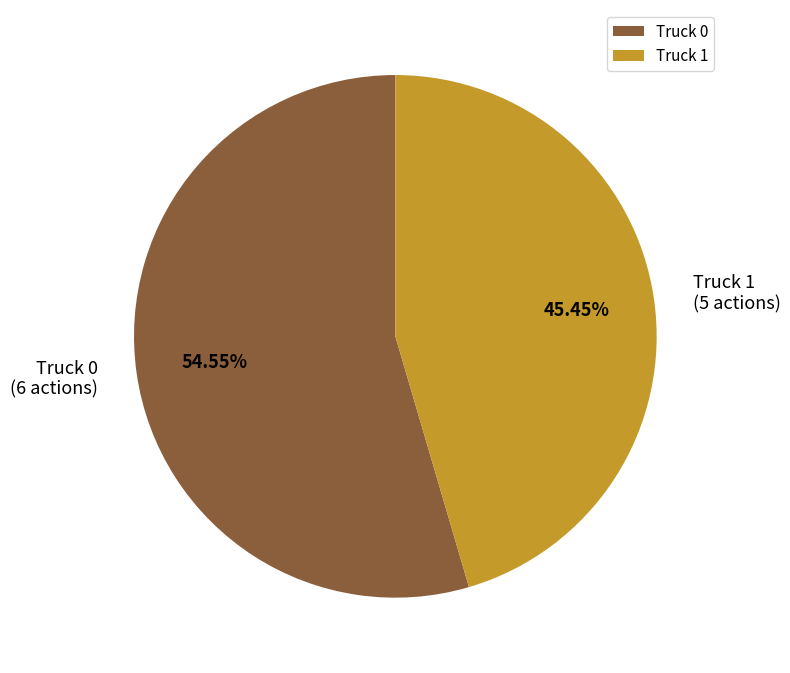

What percentage is the Truck 1 slice, to the nearest percent?

45%